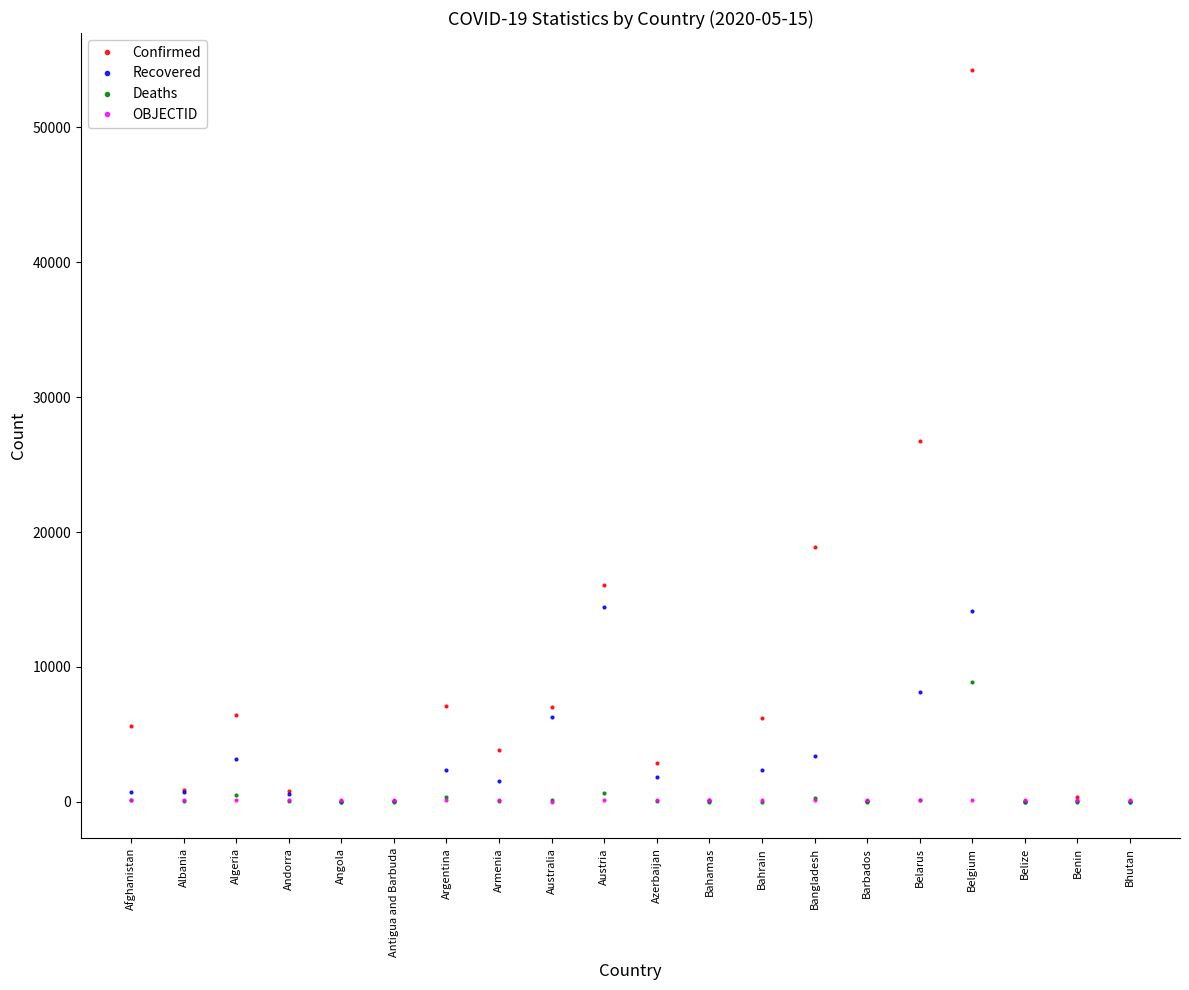

What is the total value across all series at Belarus?

35244